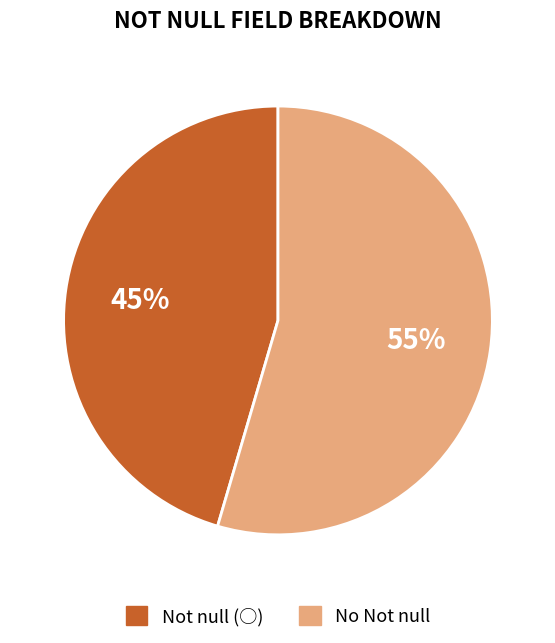

To the nearest percent, what portion does No Not null represent?

55%